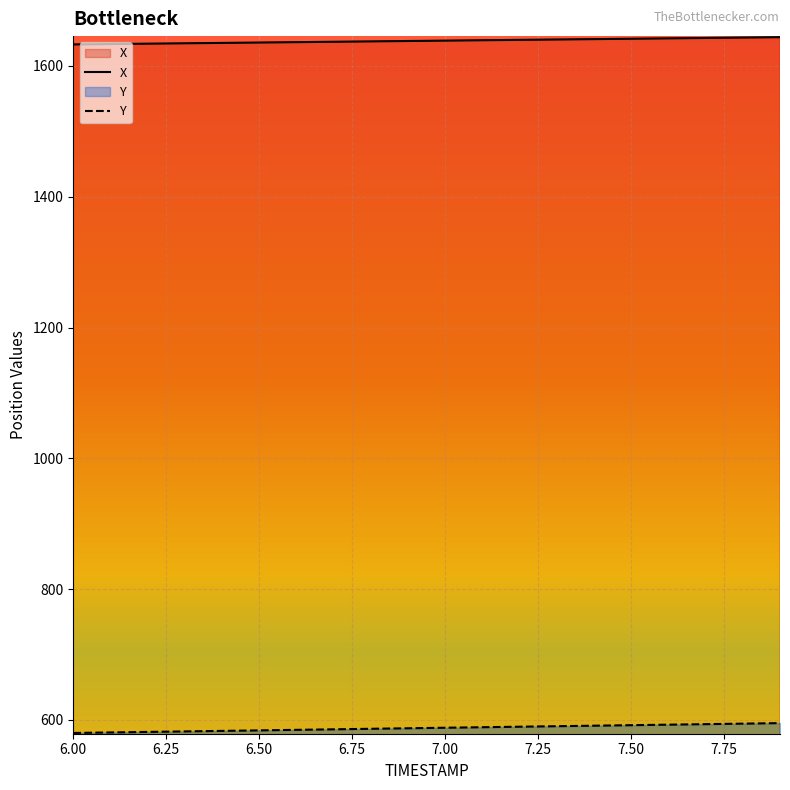

What is the greatest value displayed?

1644.0